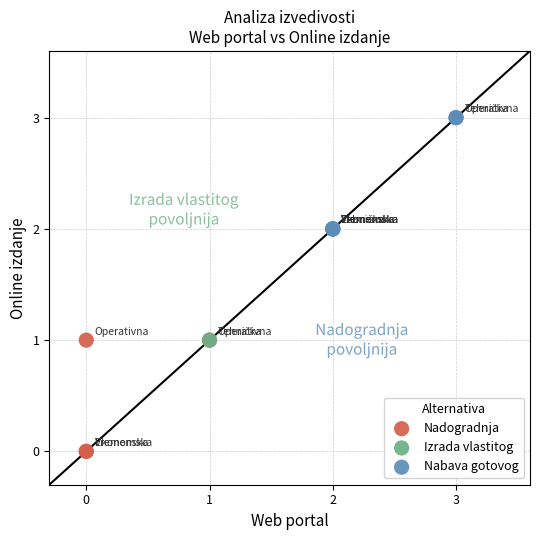

Which series reaches the minimum Y coordinate?

Nadogradnja